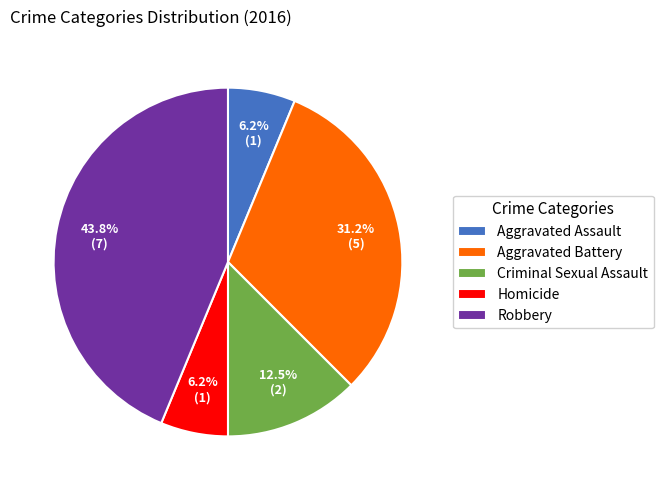

Does Homicide represent more than half of the total?

No